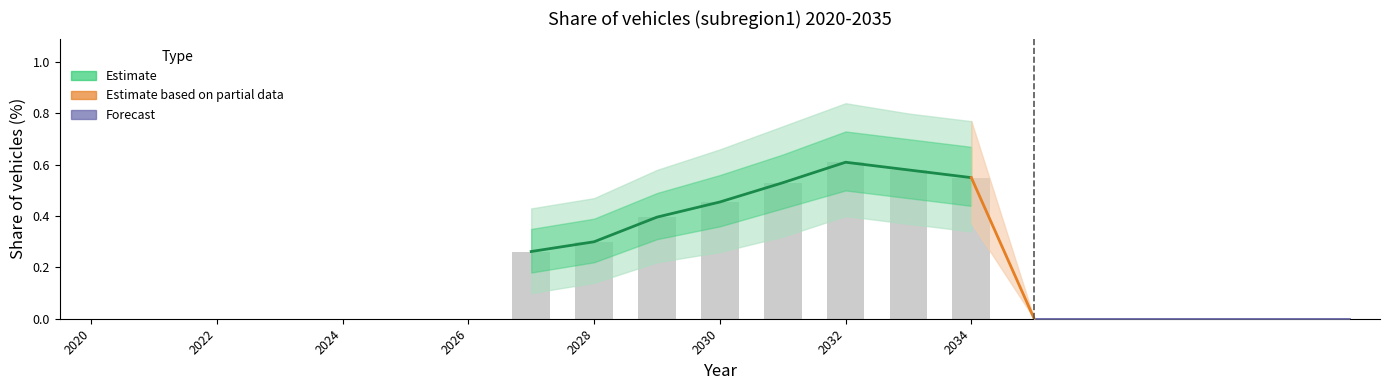

What is the sum of all values?

3.7